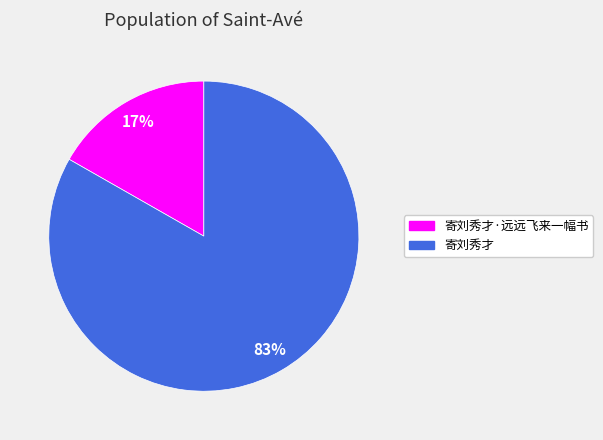

How many segments does this pie chart have?

2